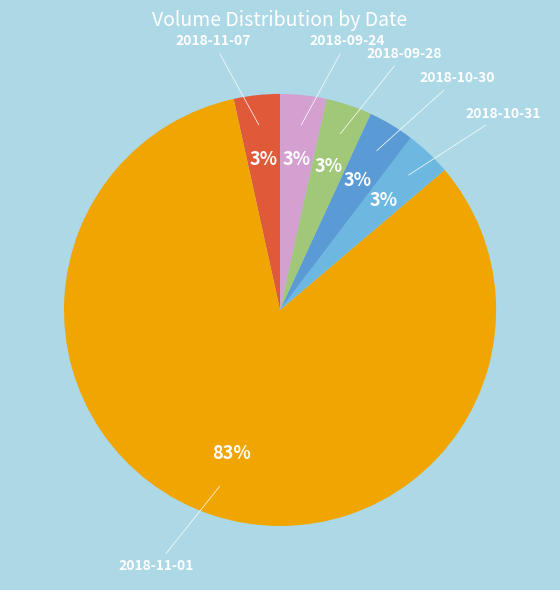

The 2018-09-24 slice represents 3% of the pie. True or false?

True